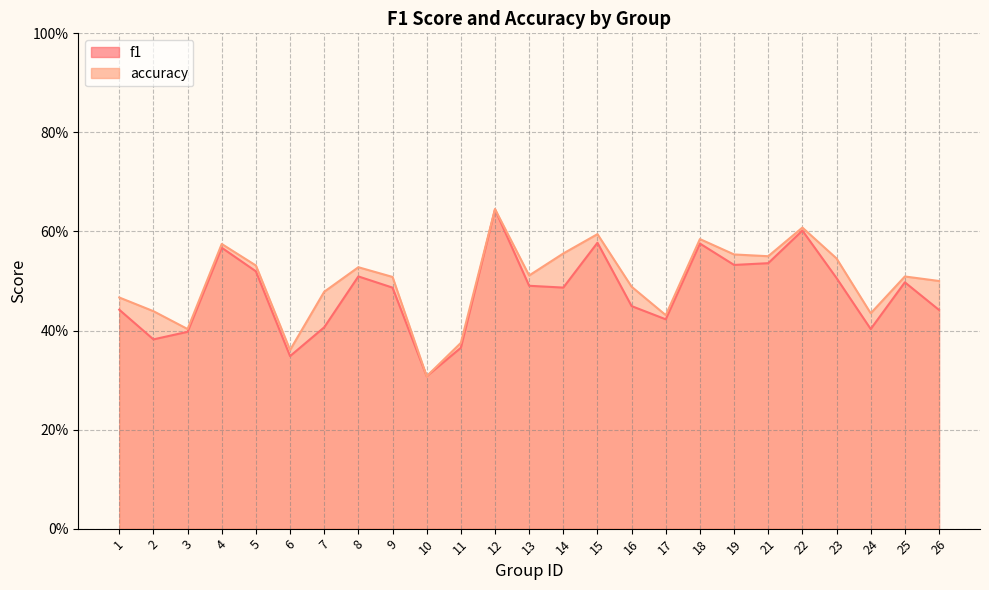

What is the lowest value of the f1 series?

0.3